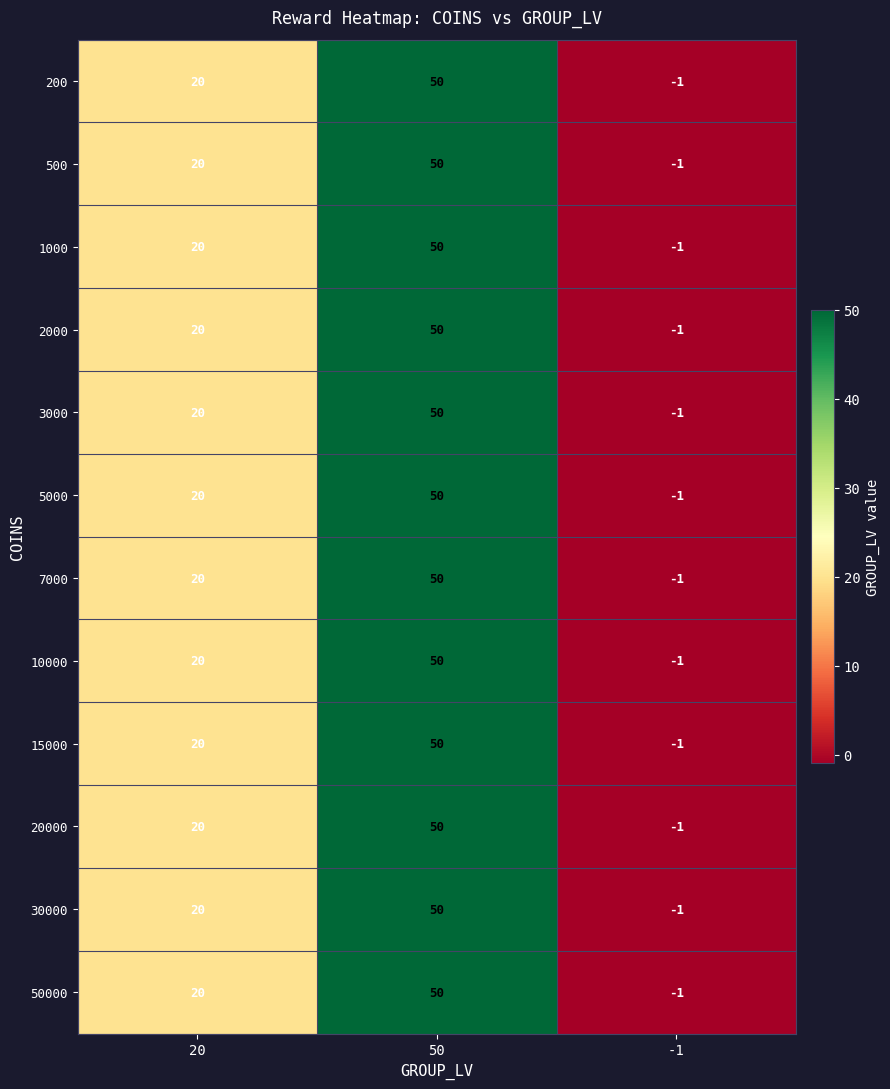

What is the sum of all 30000 values?

69